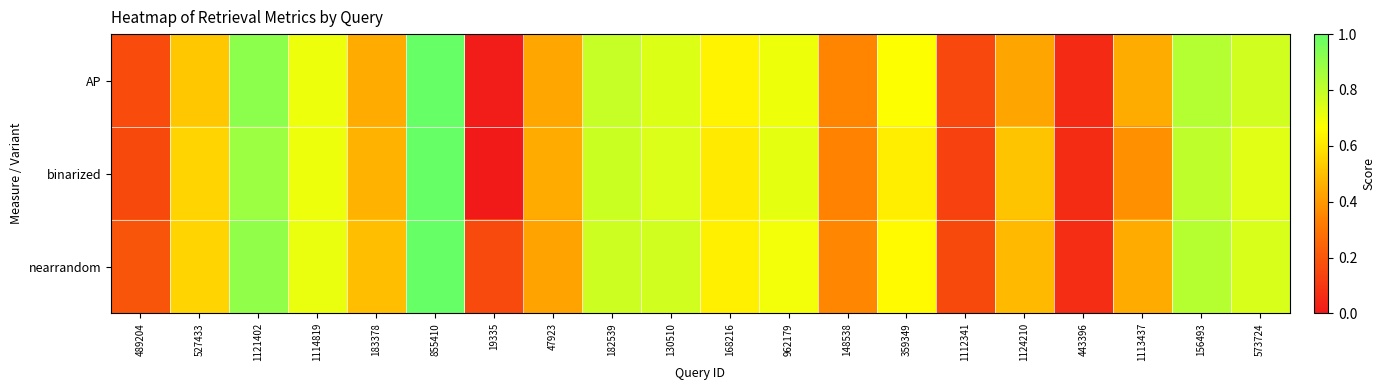

Reading left to right, transcribe all the data shown in this chart.

AP: 489204=0.2	527433=0.5	1121402=0.9	1114819=0.7	183378=0.4	855410=1.0	19335=0.0	47923=0.4	182539=0.8	130510=0.7	168216=0.6	962179=0.7	148538=0.3	359349=0.7	1112341=0.2	1124210=0.4	443396=0.1	1113437=0.4	156493=0.8	573724=0.8
binarized: 489204=0.2	527433=0.6	1121402=0.9	1114819=0.7	183378=0.5	855410=1.0	19335=0.0	47923=0.4	182539=0.8	130510=0.7	168216=0.6	962179=0.7	148538=0.3	359349=0.6	1112341=0.1	1124210=0.5	443396=0.1	1113437=0.4	156493=0.8	573724=0.7
nearrandom: 489204=0.2	527433=0.6	1121402=0.9	1114819=0.7	183378=0.5	855410=1.0	19335=0.2	47923=0.4	182539=0.8	130510=0.8	168216=0.6	962179=0.7	148538=0.4	359349=0.7	1112341=0.2	1124210=0.5	443396=0.1	1113437=0.4	156493=0.8	573724=0.8